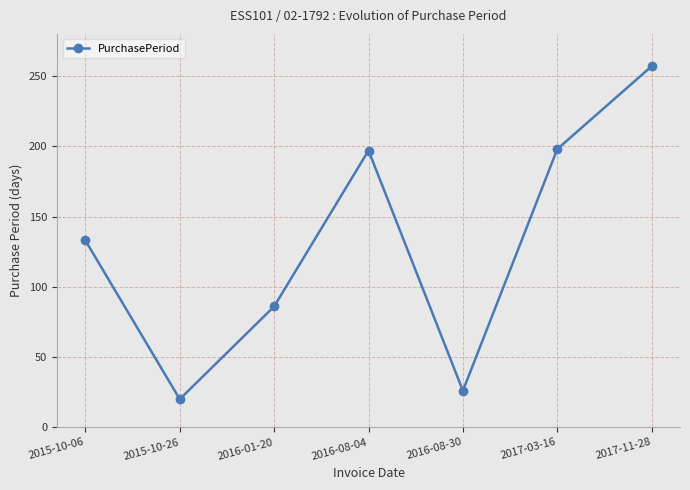

The chart shows a value of 461 at 2017-11-28. True or false?

False